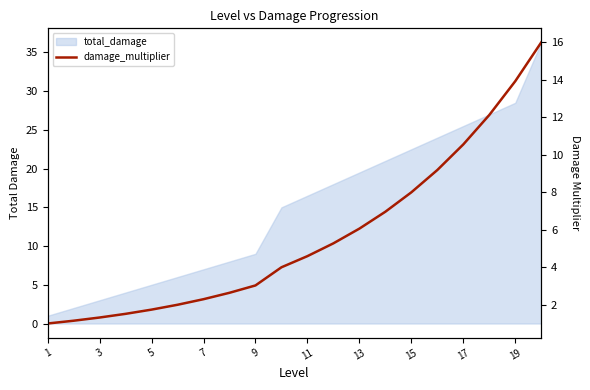

What is the maximum value shown in the chart?

16.0